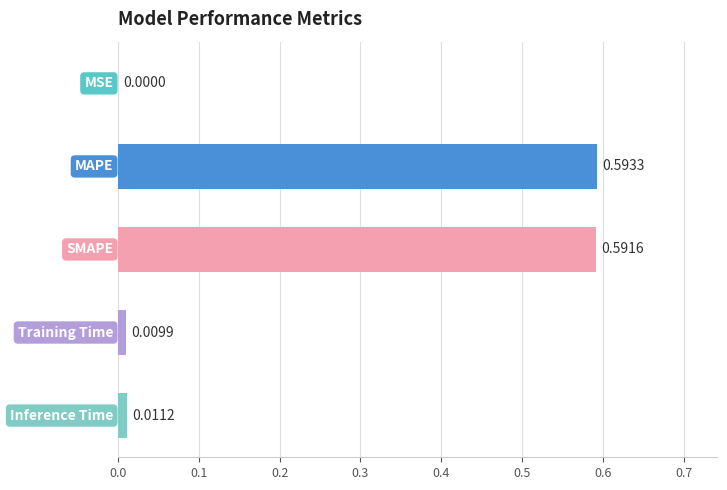

Are the bars horizontal?

Yes